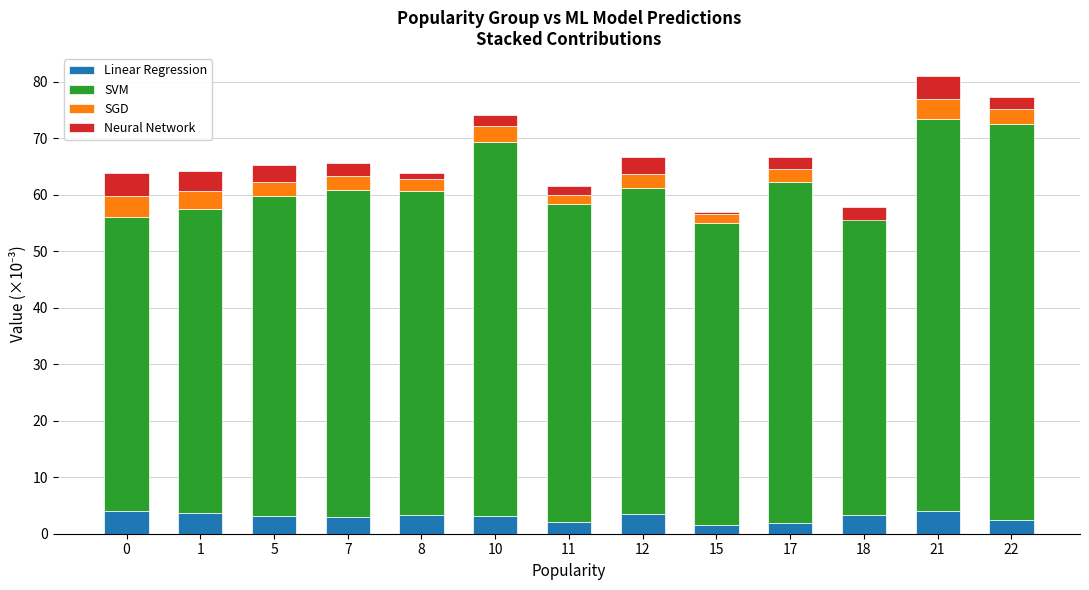

What are all the series names shown in the legend?

Linear Regression, SVM, SGD, Neural Network